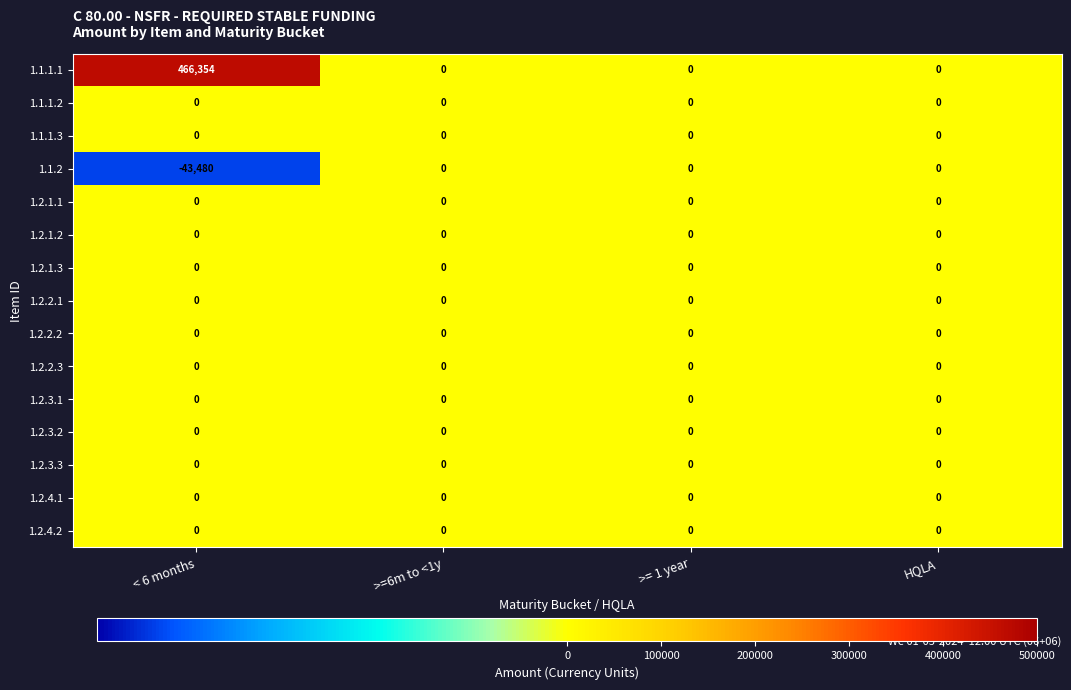

Between < 6 months and >=6m to <1y, which series saw the biggest shift?

1.1.1.1